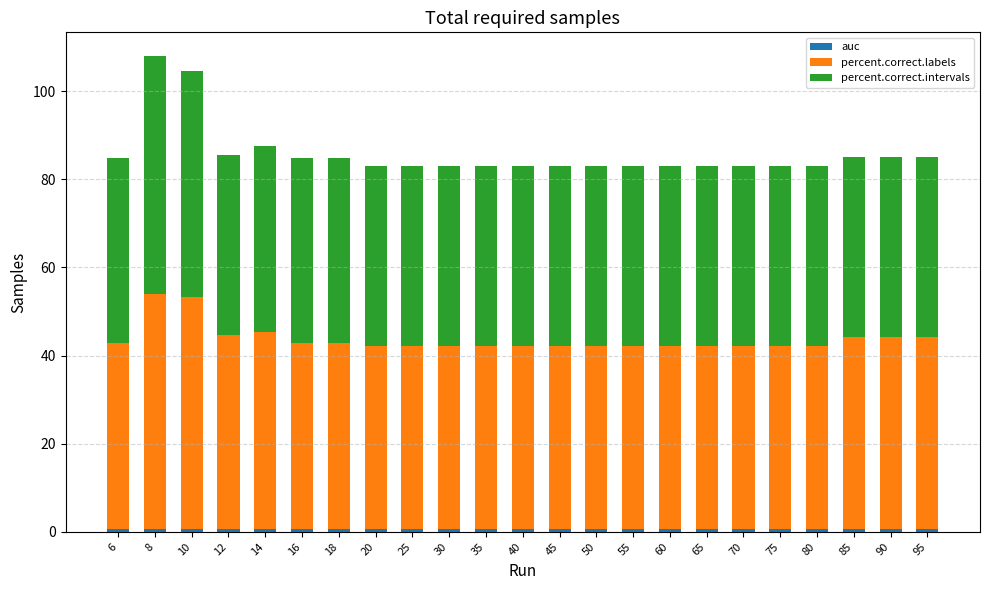

How many series are shown in this chart?

3